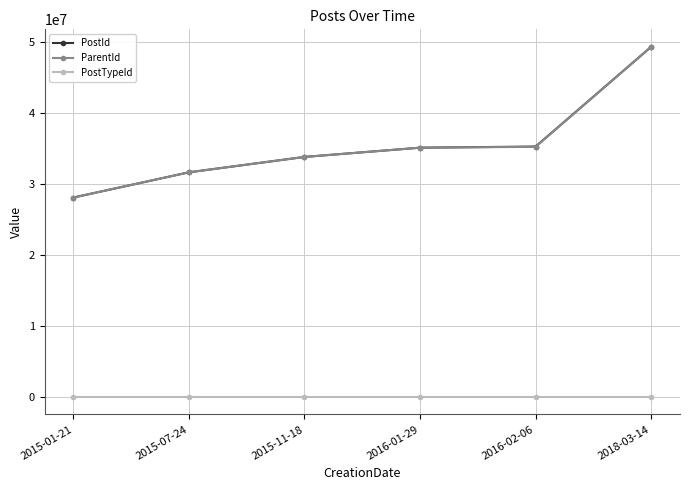

The value of ParentId at 2018-03-14 is 32649302. True or false?

False